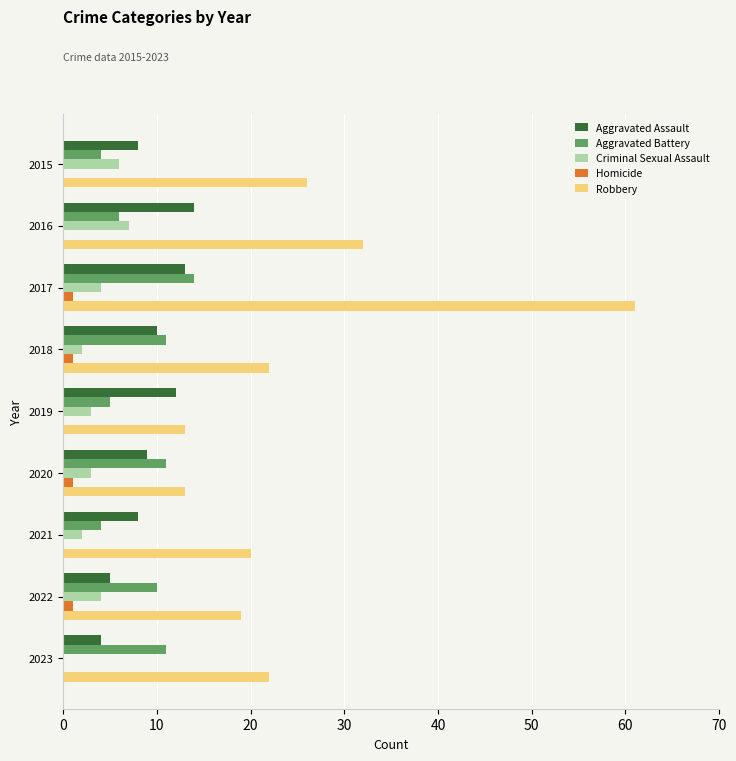

What is the sum of all Aggravated Assault values?

83